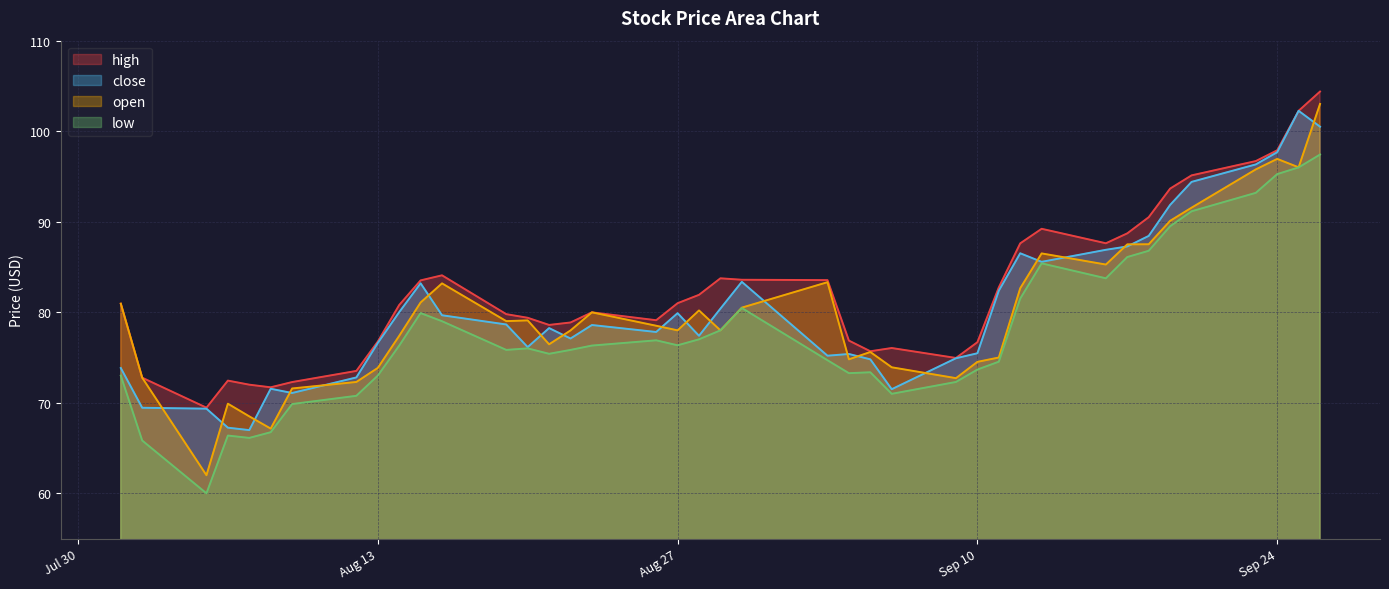

What is the sum of all open values?

3201.2